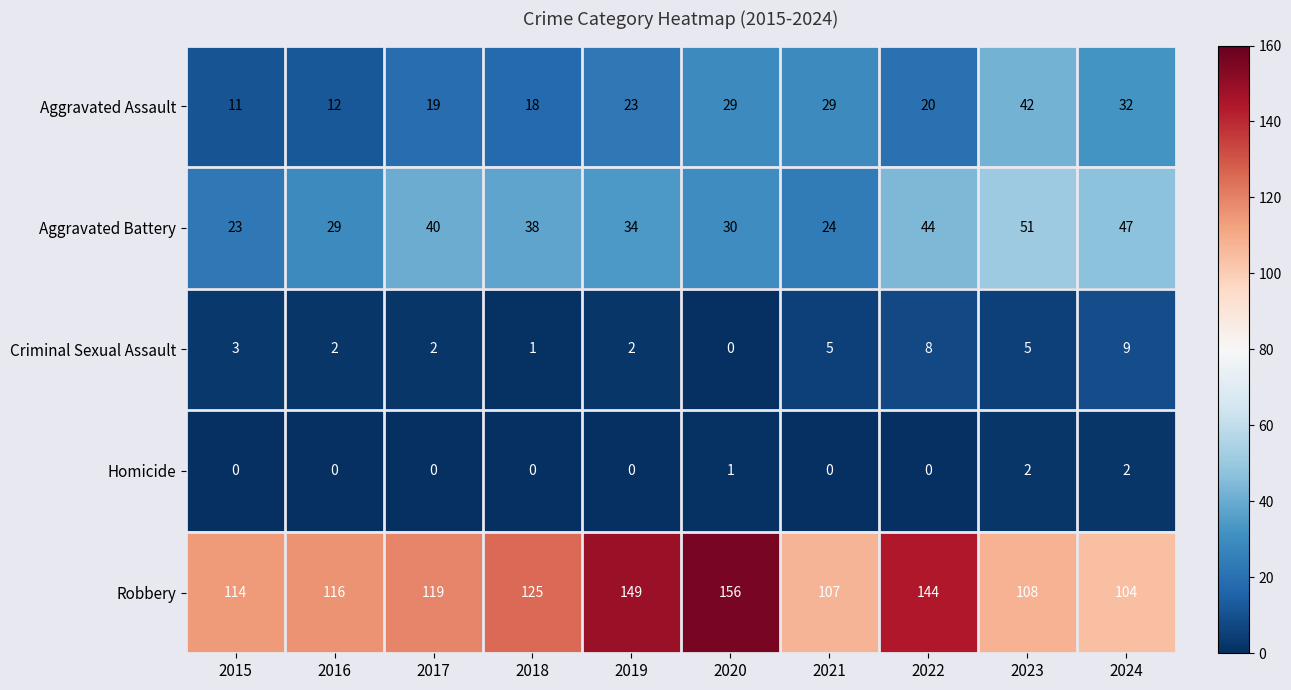

What is the sum of all Homicide values?

5